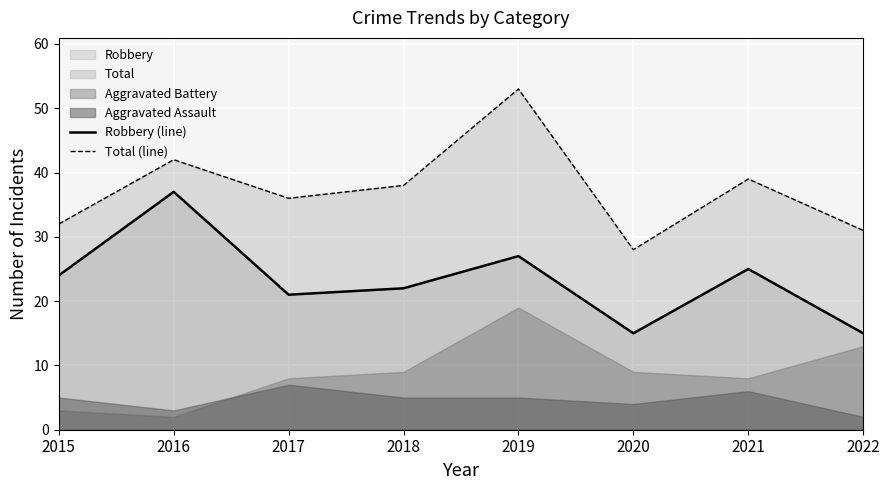

What is the value of the Robbery (line) point at the 8th from the left?

15